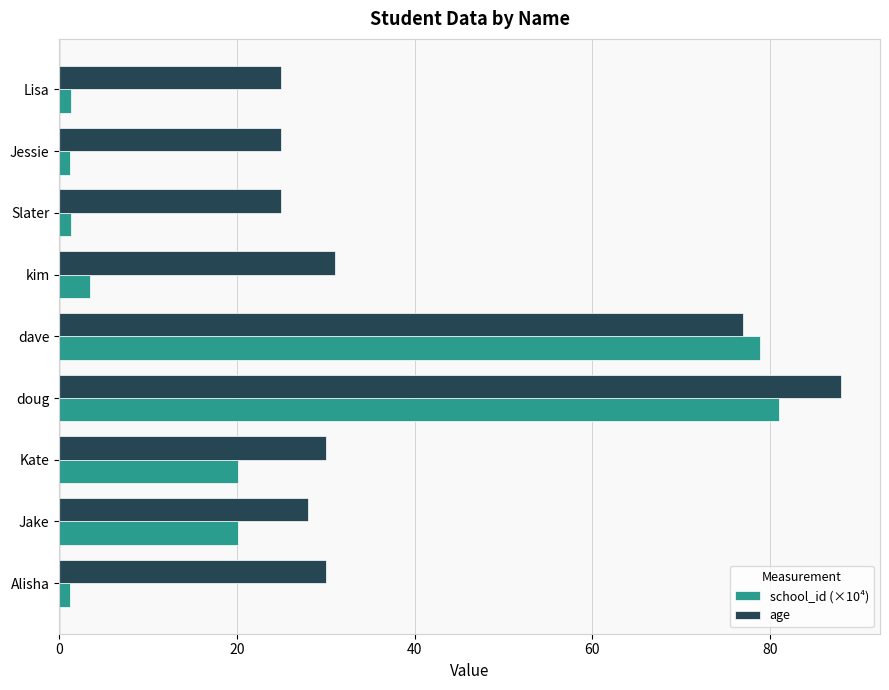

What is the total value across all series at Jake?

48.1